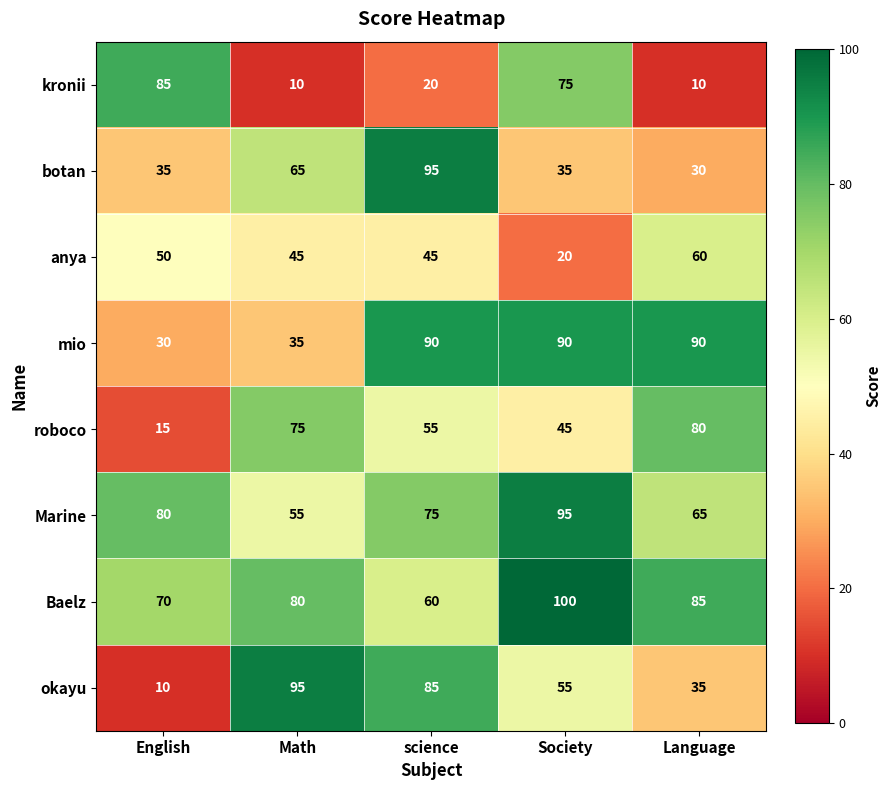

Rank the series at English from highest to lowest value.

kronii, Marine, Baelz, anya, botan, mio, roboco, okayu